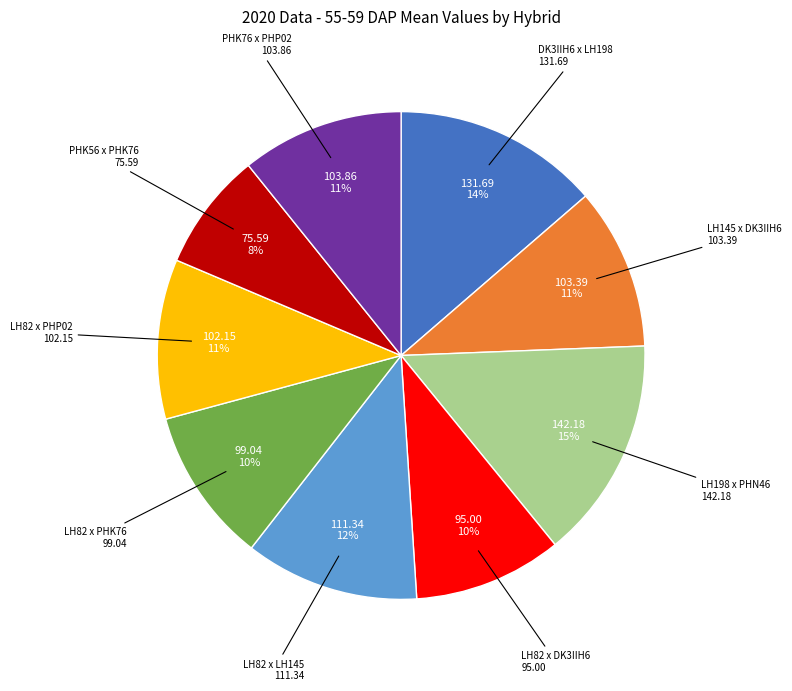

To the nearest percent, what is the average slice percentage?

11%